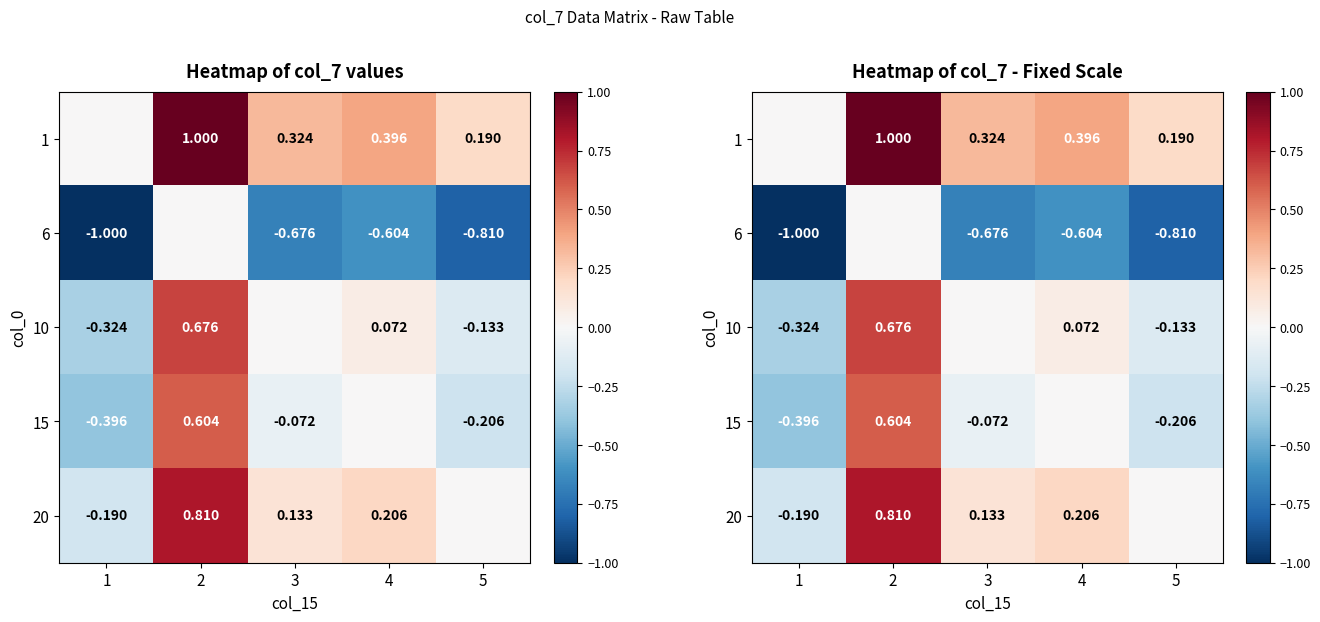

What is the average value of the 6 series?

-0.6